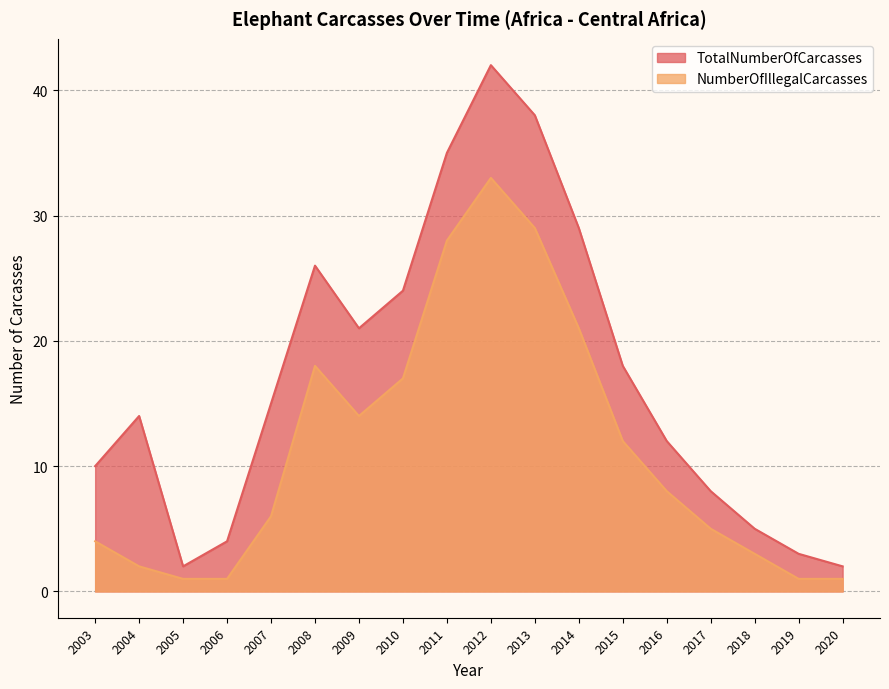

Between 2010 and 2020, which series saw the biggest shift?

TotalNumberOfCarcasses